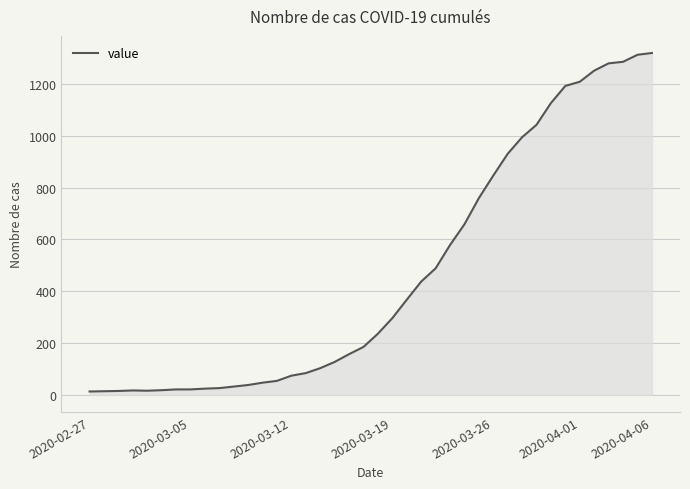

What is the maximum value shown in the chart?

1319